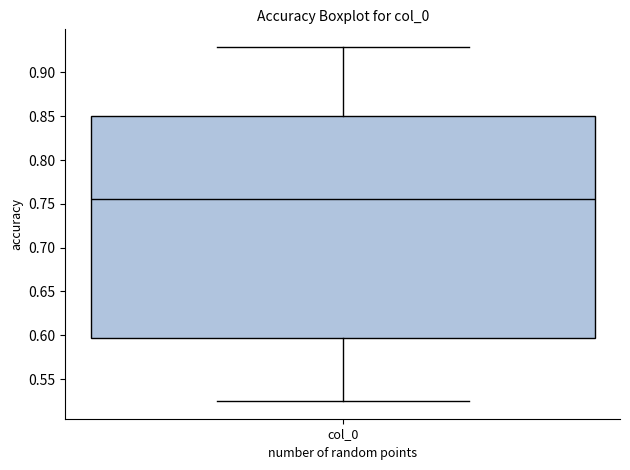

Transcribe this box plot: give where the median line is, the range the box spans, and where the two whiskers end, as read against the y-axis. The values are not printed on the chart, so give them approximately, as read against the axis.

median 0.755, box 0.595 to 0.850, whiskers 0.525 to 0.930